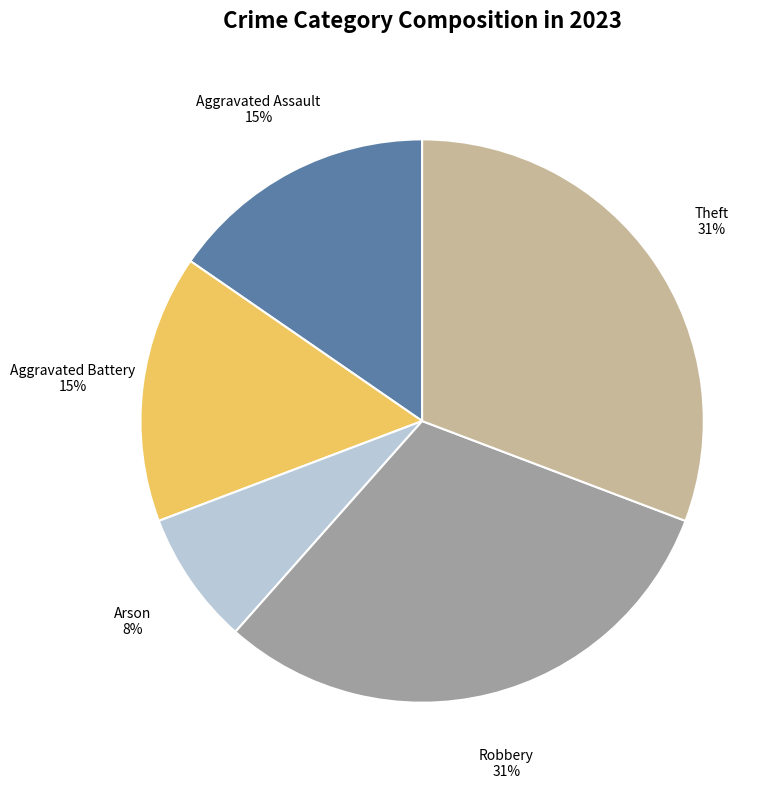

Does any single category account for the majority?

No